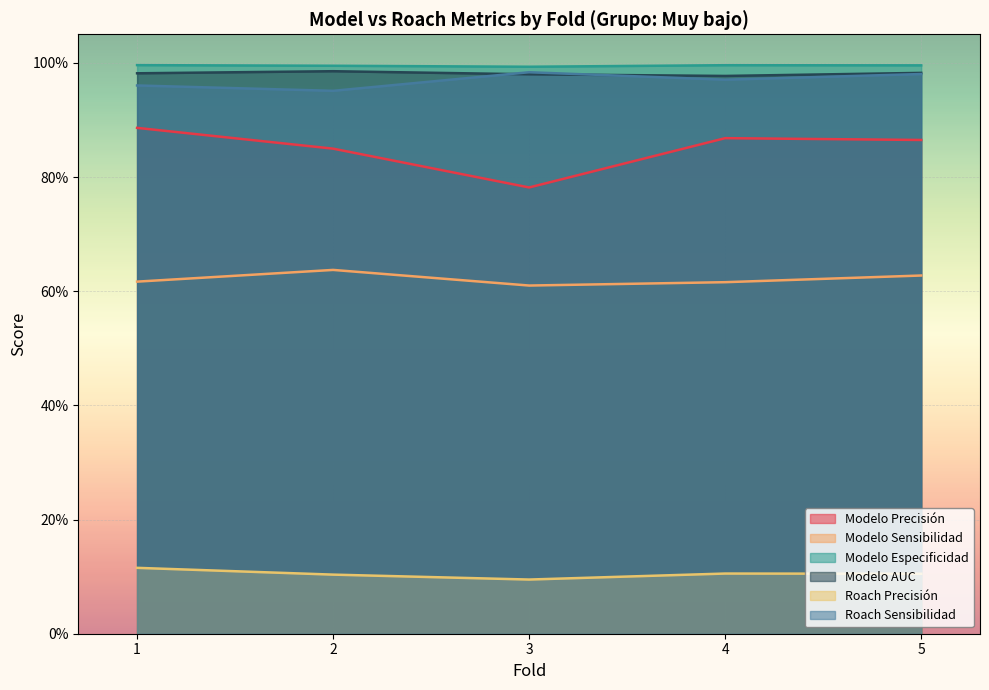

Which series has the largest range (max minus min)?

Modelo Precisión